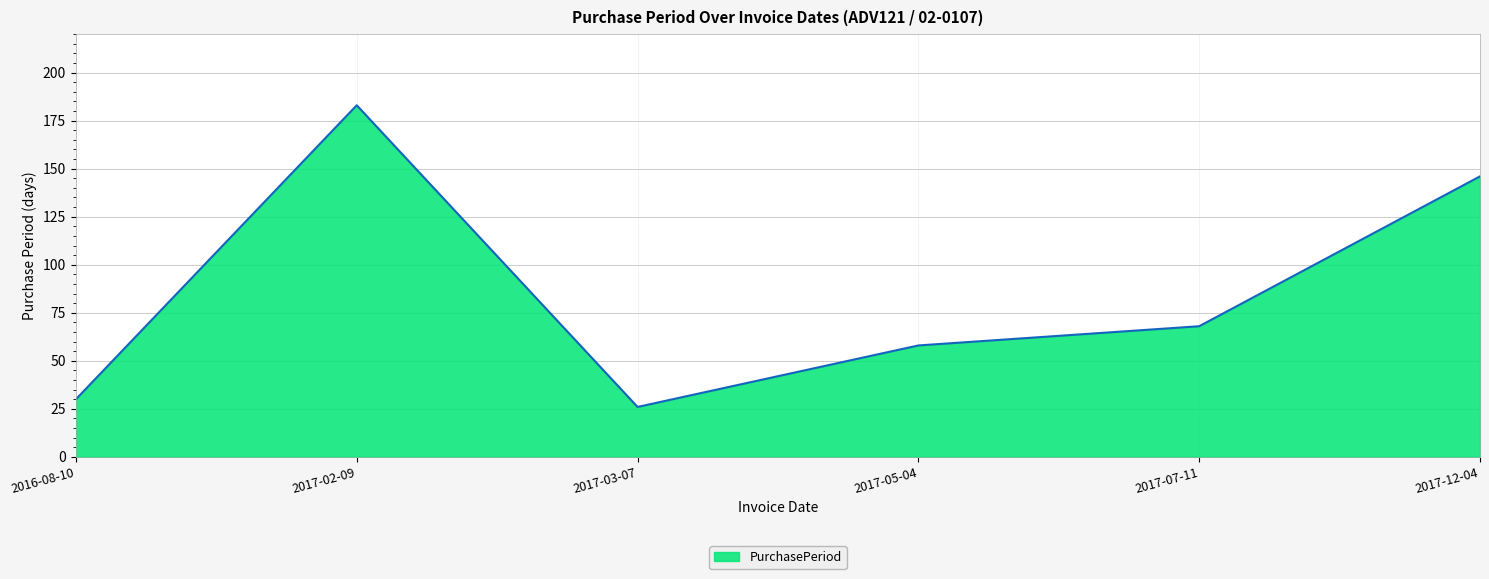

What position from the right is 2016-08-10?

6